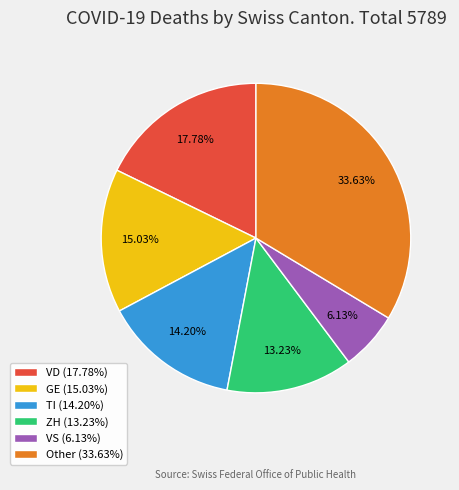

Does any single category account for the majority?

No